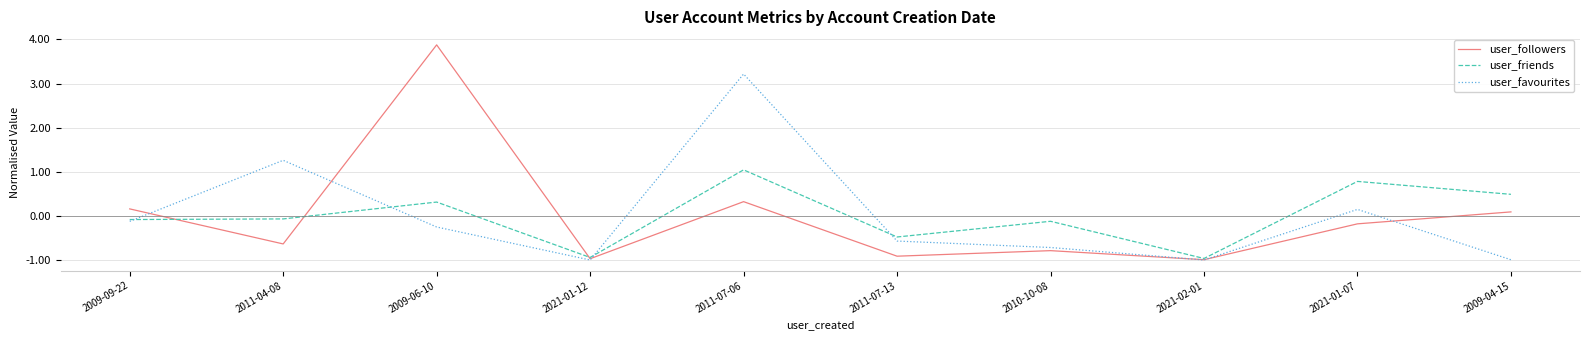

What position from the right is 2010-10-08?

4